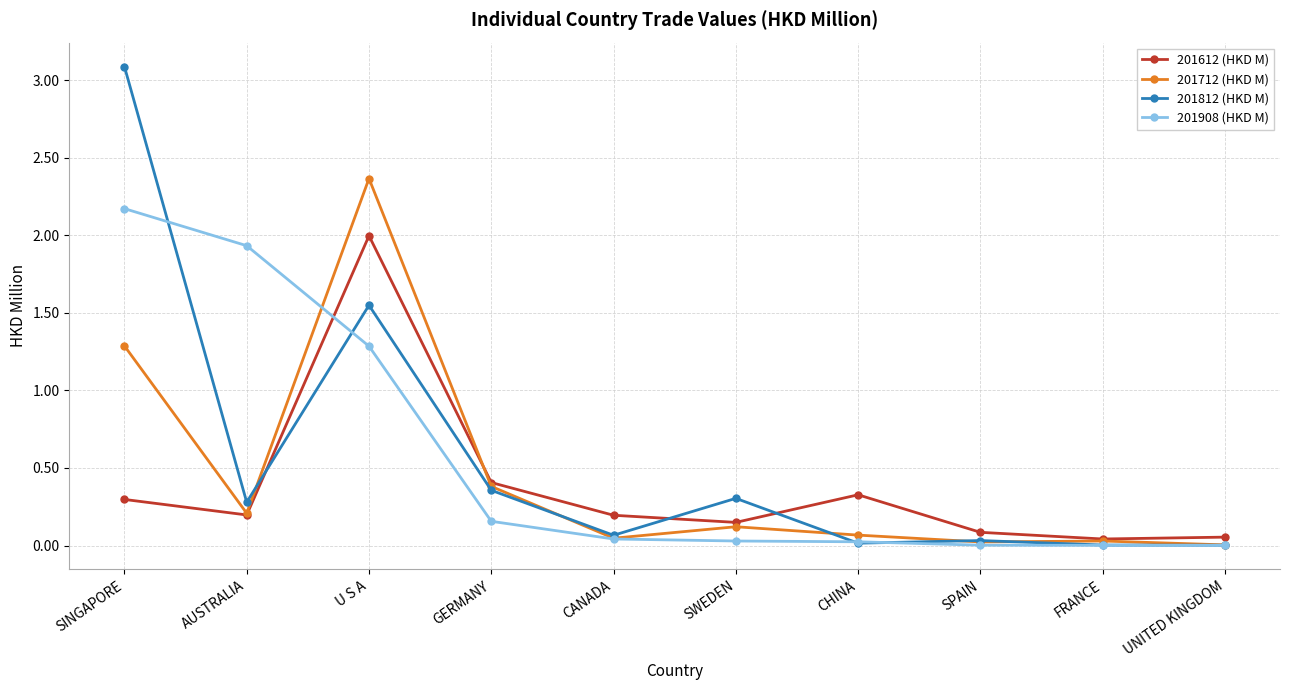

What are all the series names shown in the legend?

201612 (HKD M), 201712 (HKD M), 201812 (HKD M), 201908 (HKD M)